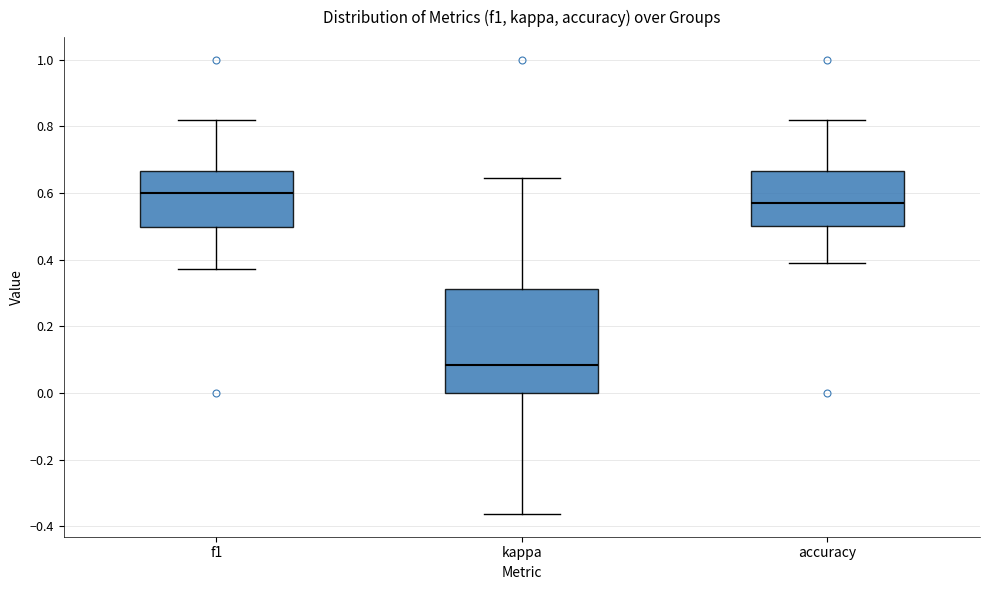

Where is the upper edge of the box for f1 on the y-axis? The values are not printed on the chart, so give them approximately, as read against the axis.

0.66